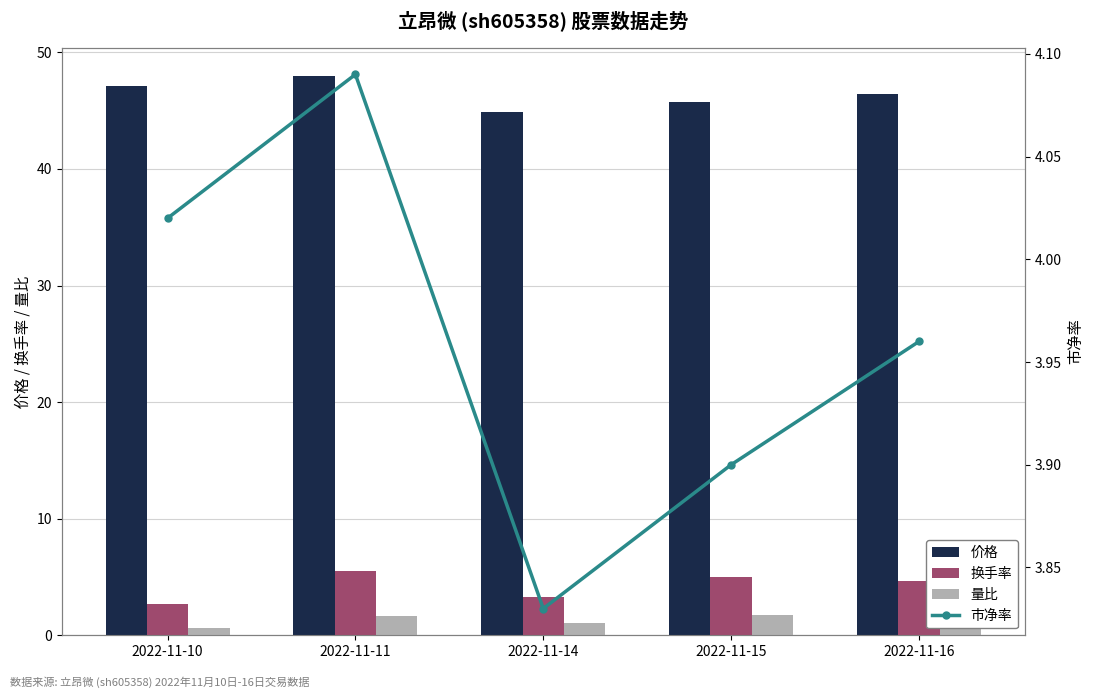

Is the value of 换手率 at 2022-11-10 greater than the value of 价格 at 2022-11-10?

No